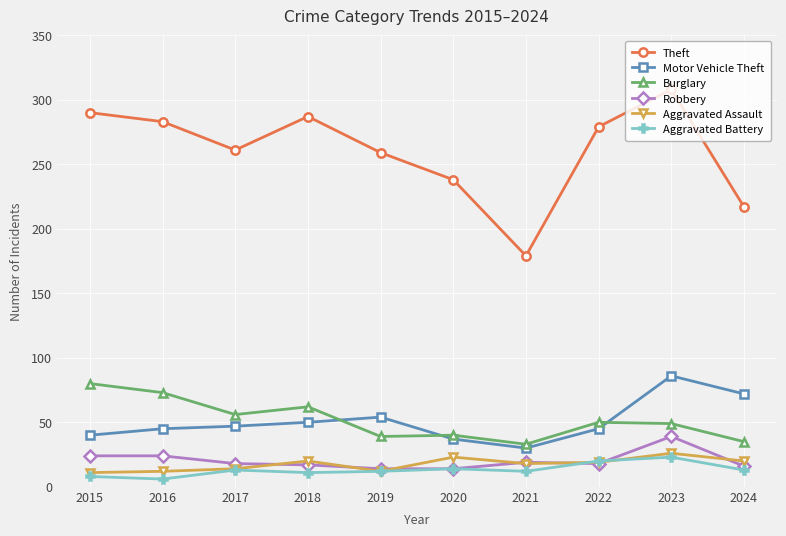

Between 2021 and 2024, which series saw the biggest shift?

Motor Vehicle Theft